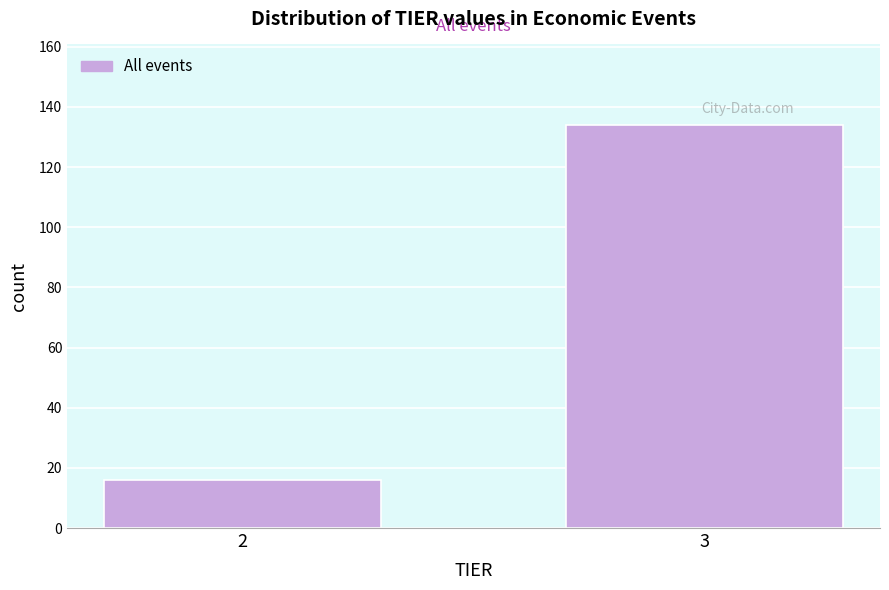

Reading left to right, what are all the values shown in this chart?

16	134